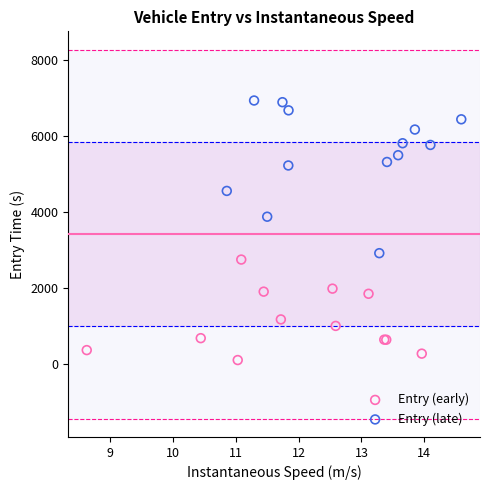

Which series contains the highest Y value?

Entry (late)